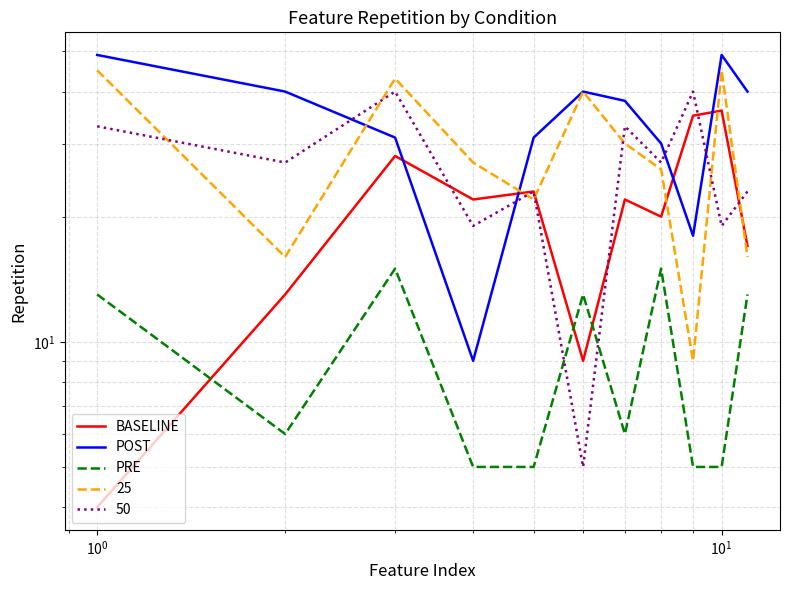

How many distinct data groups are displayed?

3